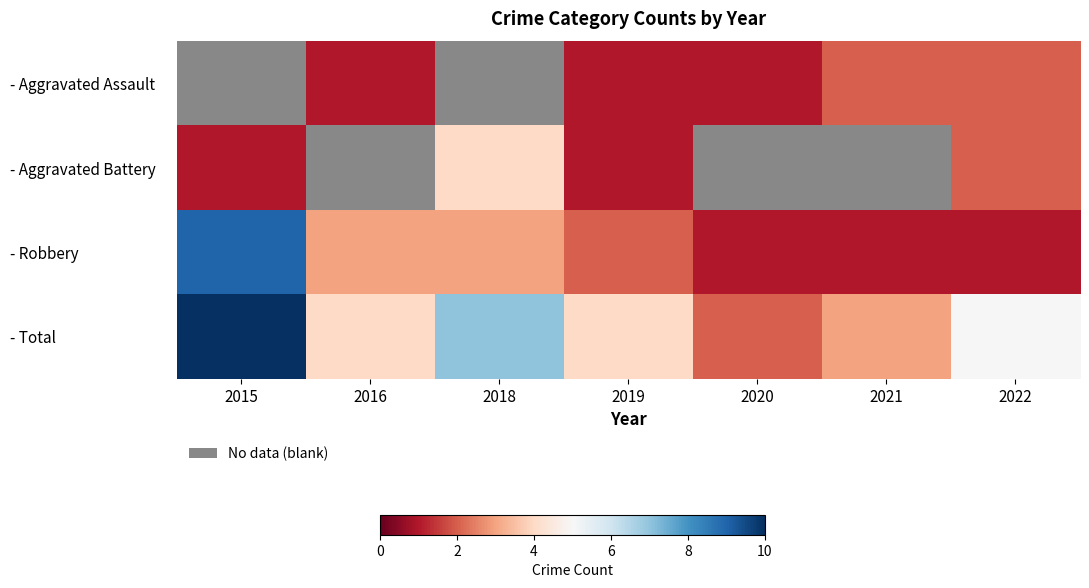

The value of - Aggravated Assault at 2022 is 3.2. True or false?

False